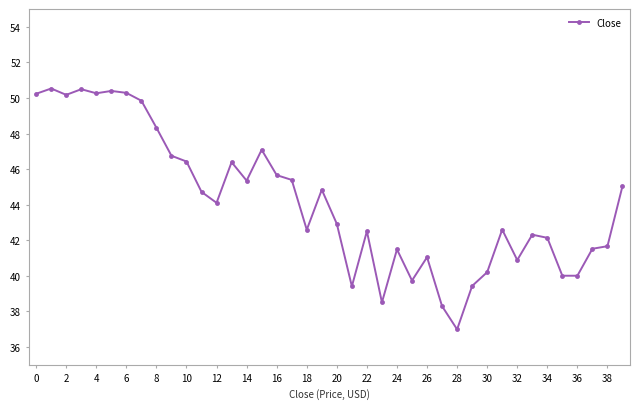

What is the value of the 6th point from the left?

50.4